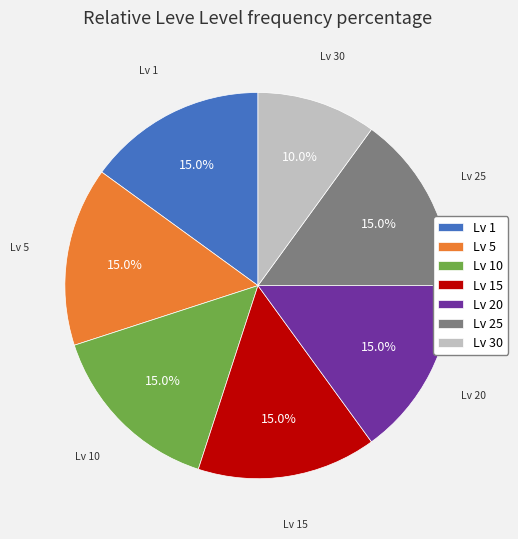

What is the ratio of the value at Lv 5 to the value at Lv 1?

1.0